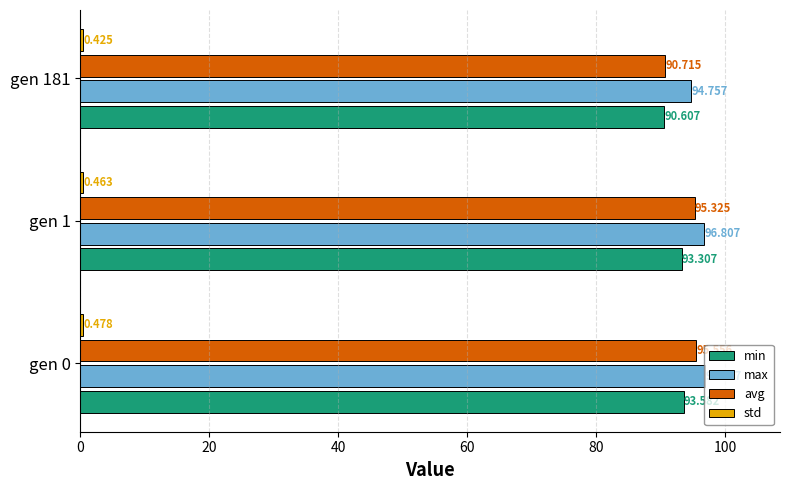

At how many categories does at least one series exceed 7?

3